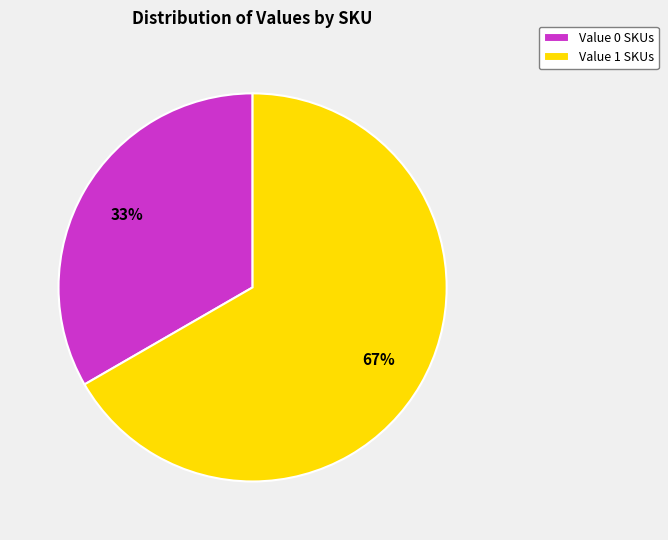

What is the largest slice in the pie chart?

Value 1 SKUs